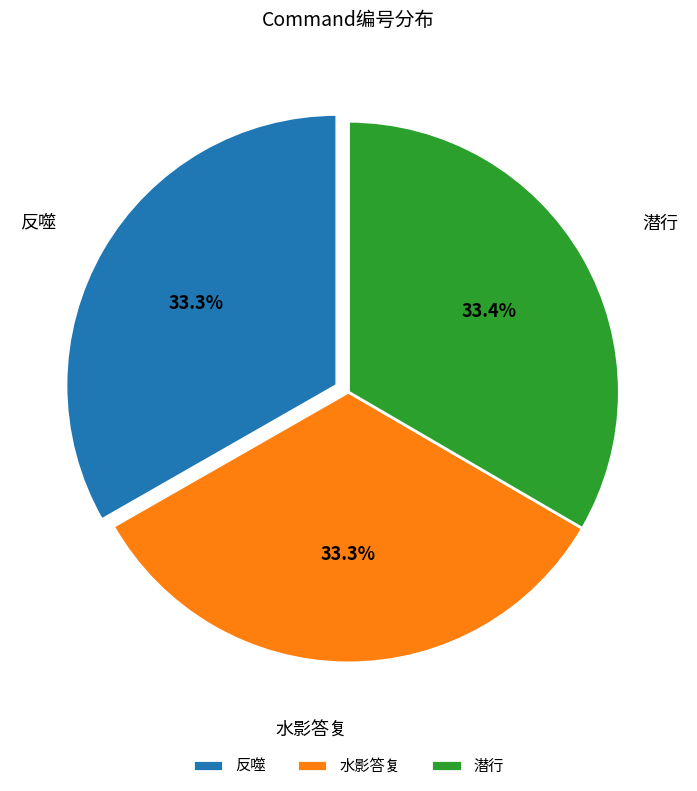

Is it true that 水影答复 is 20% of the pie?

False